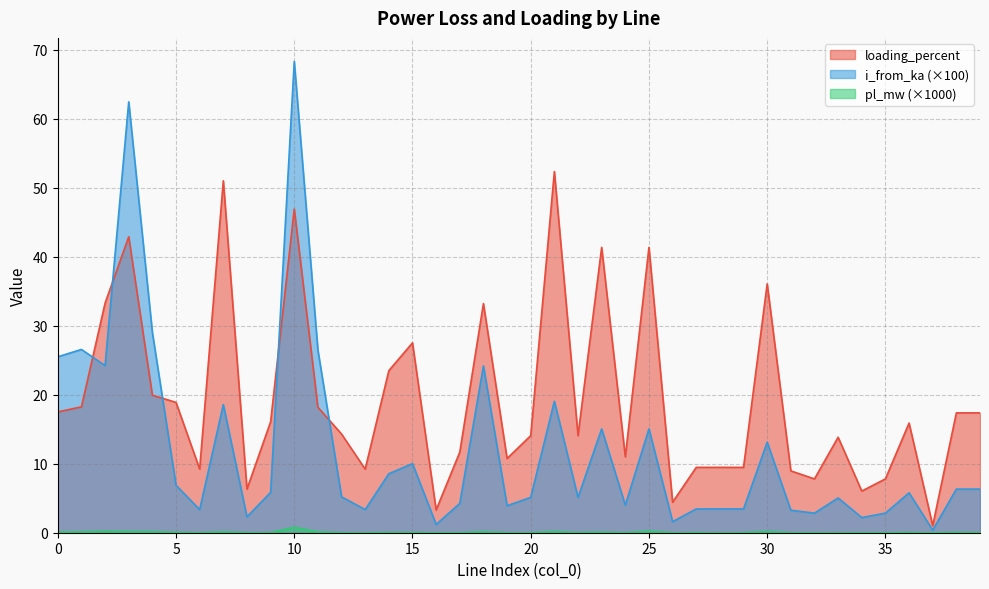

What is the difference between the second highest and minimum values in the pl_mw series?

0.2